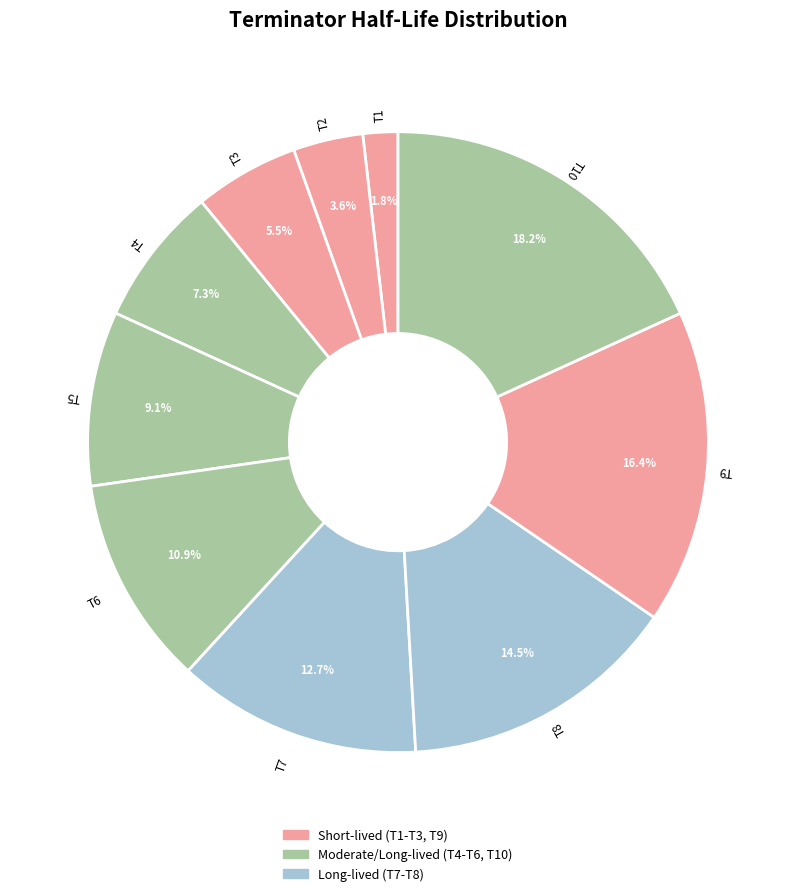

How many slices are in this pie chart?

10